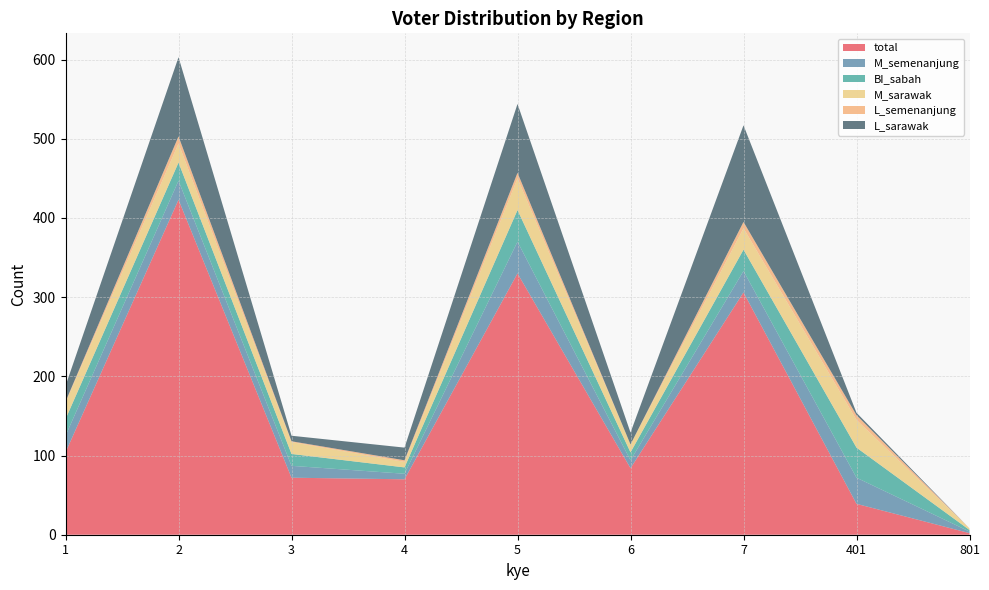

Reading left to right, extract all data points from this chart.

total: 104	423	72	70	330	84	306	39	2
M_semenanjung: 21	24	15	7	40	10	27	33	2
BI_sabah: 21	23	15	8	40	10	27	38	2
M_sarawak: 21	24	15	7	40	10	27	35	2
L_semenanjung: 1	9	1	2	7	0	8	6	0
L_sarawak: 20	100	7	16	87	15	122	3	0